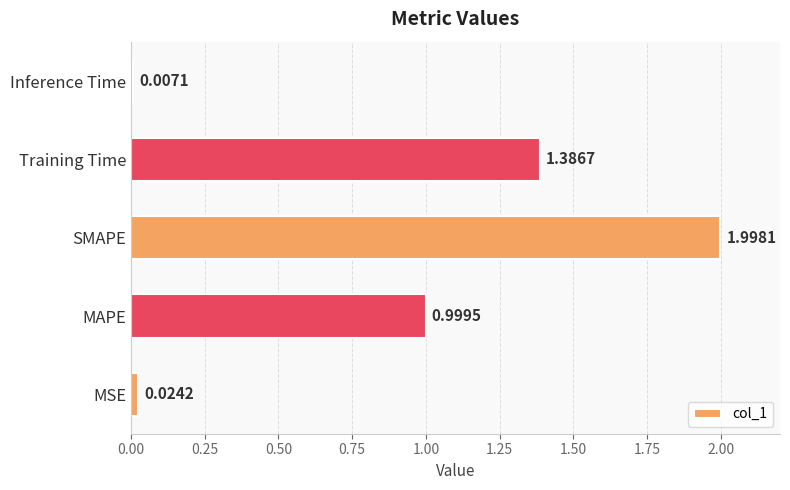

What is the change in value from MSE to Training Time?

+1.4